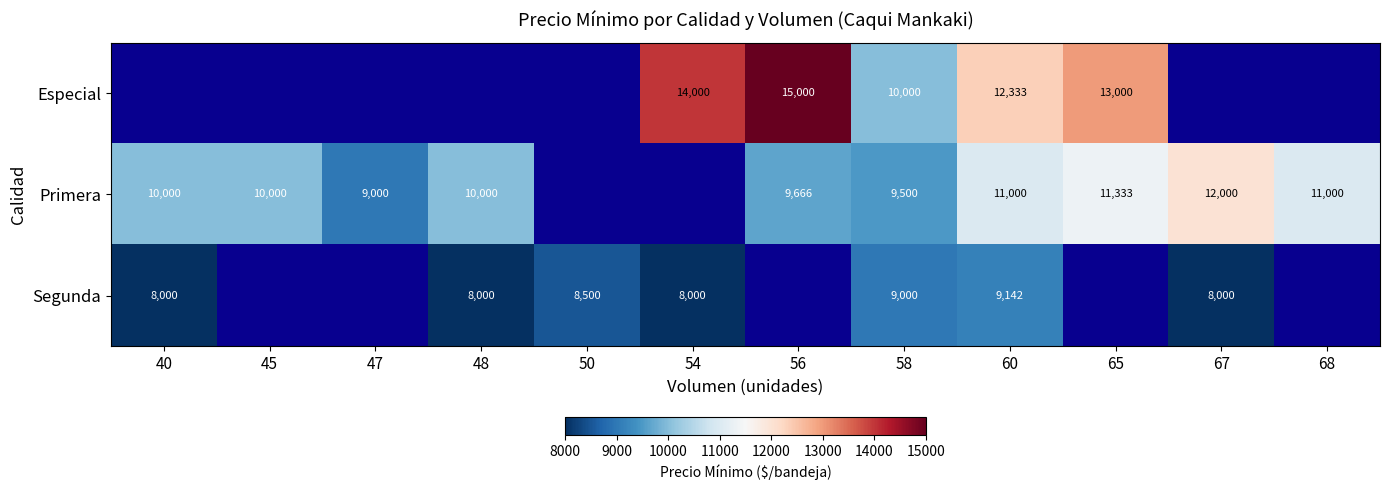

What is the difference between the highest and lowest values at 58?

1000